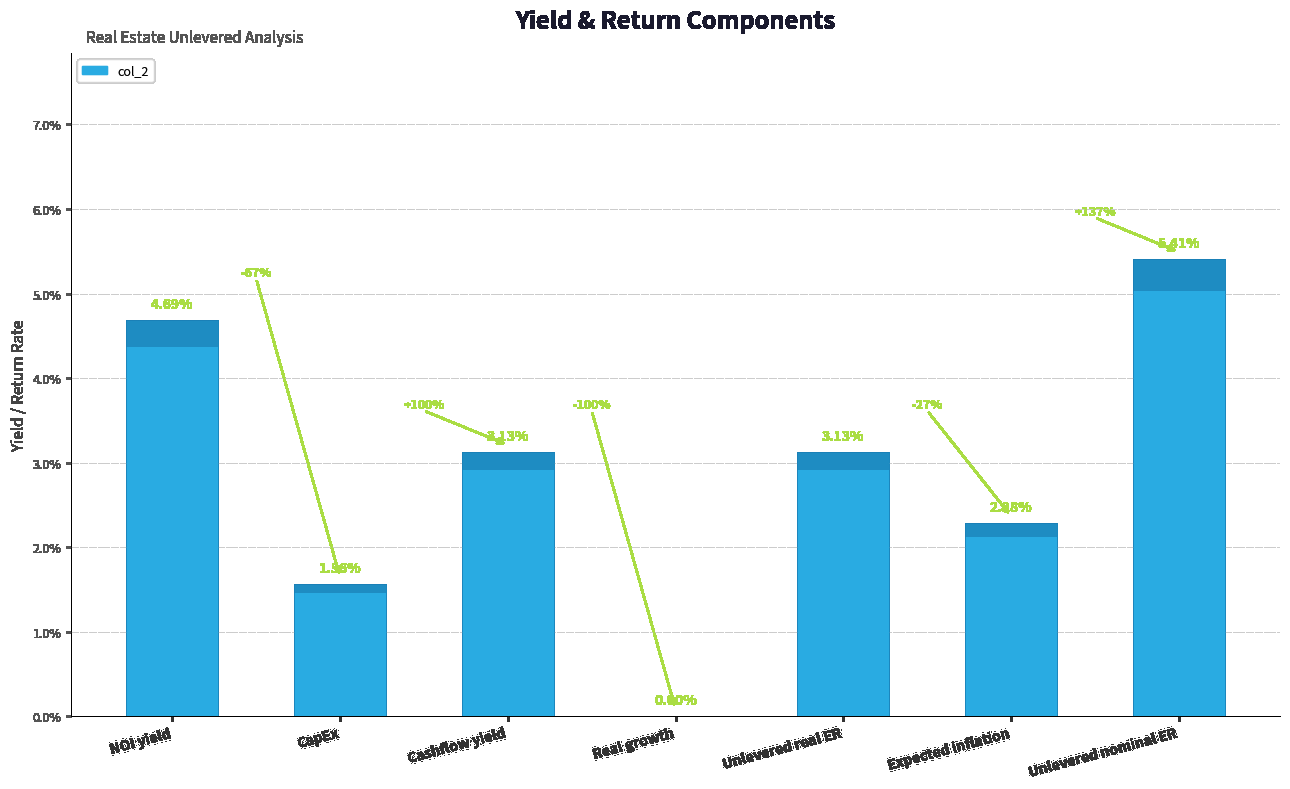

What is the sum of all values?

0.2